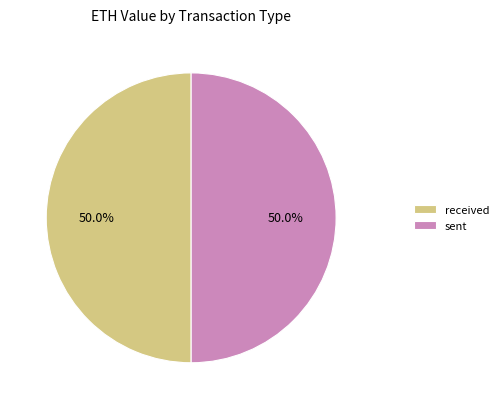

What is the total percentage of sent and received?

100.0%